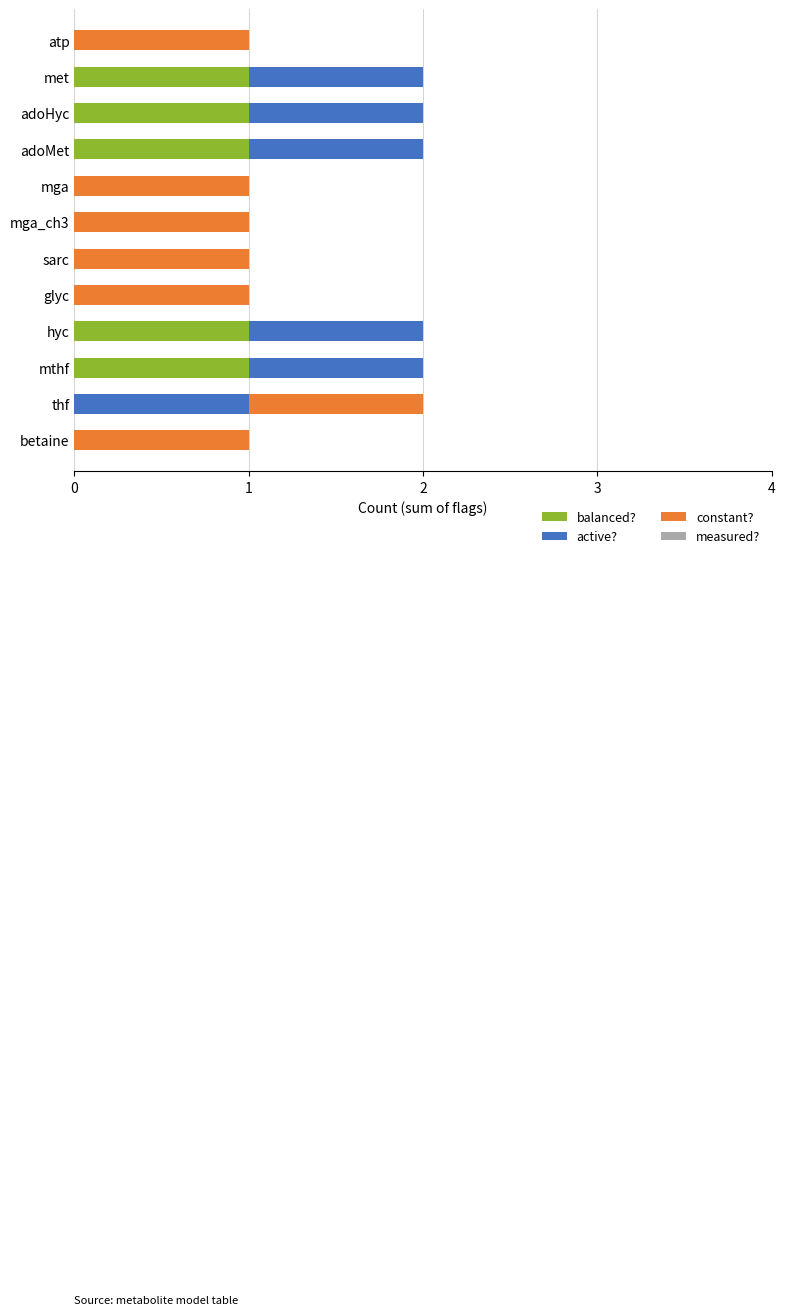

Is it true that balanced? equals 2 at met?

False